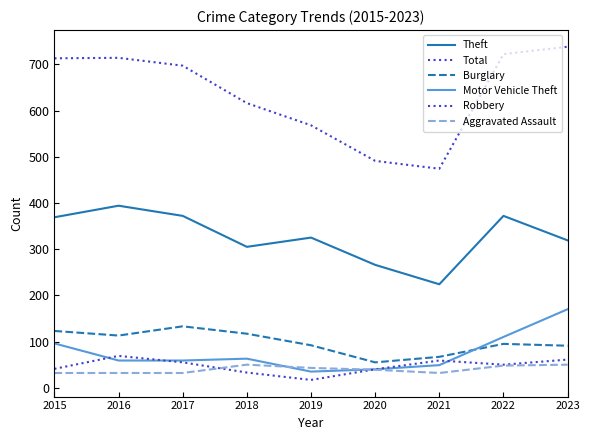

True or false: Burglary and Robbery cross at least once.

False